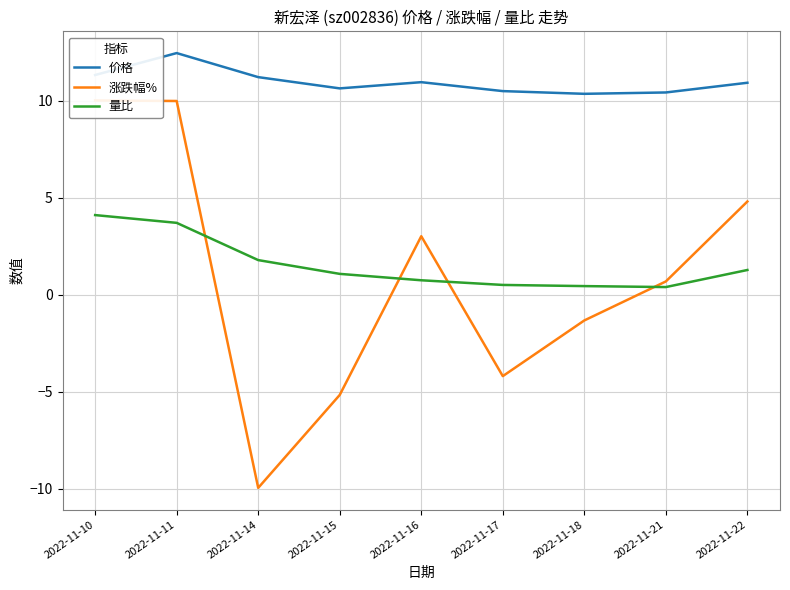

Rank the series by their maximum value, from lowest to highest.

量比, 涨跌幅%, 价格